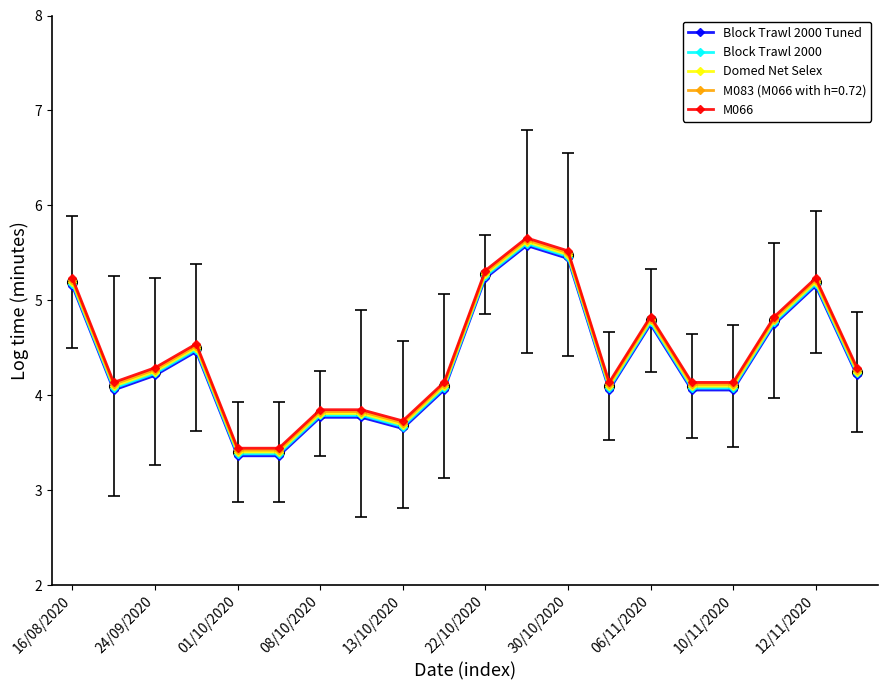

What is the value of the Block Trawl 2000 point at the 14th from the left?

4.1